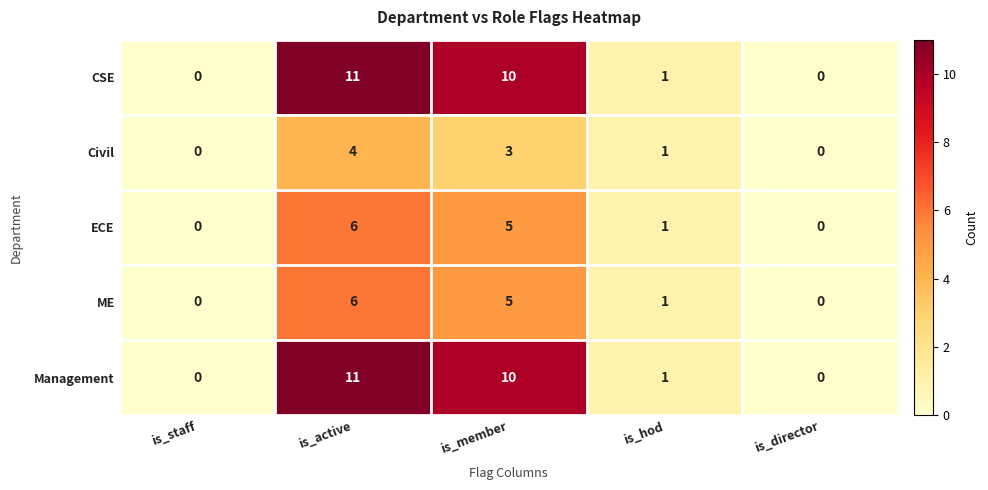

At which label does ECE first exceed 1?

is_active